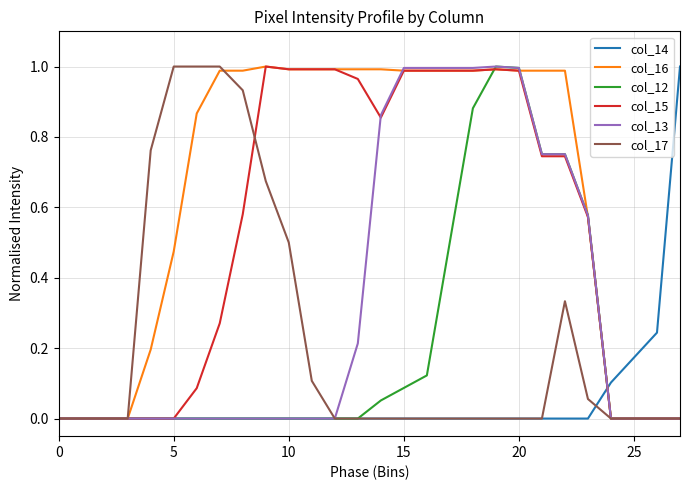

Which series has the largest total across all categories?

col_16